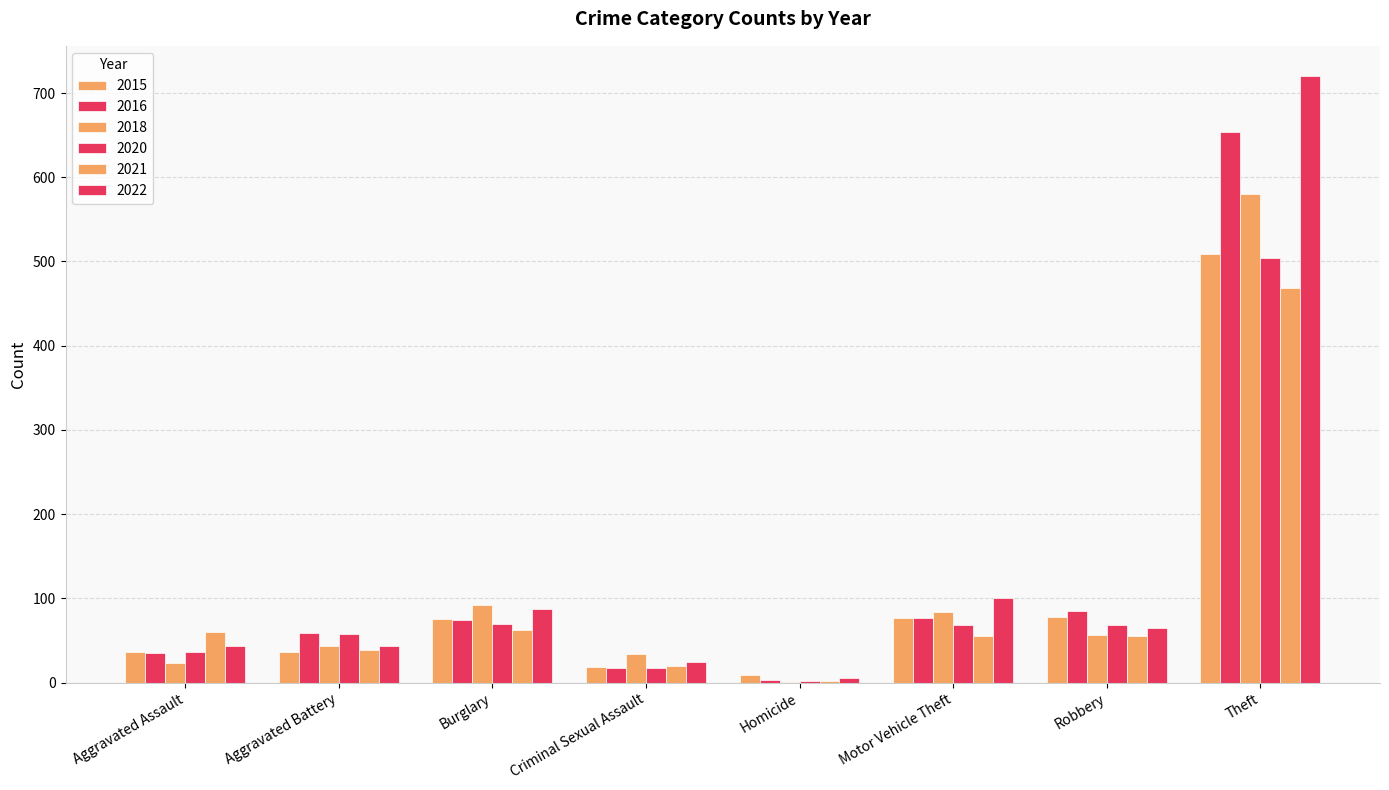

What is the average value of the 2020 series?

103